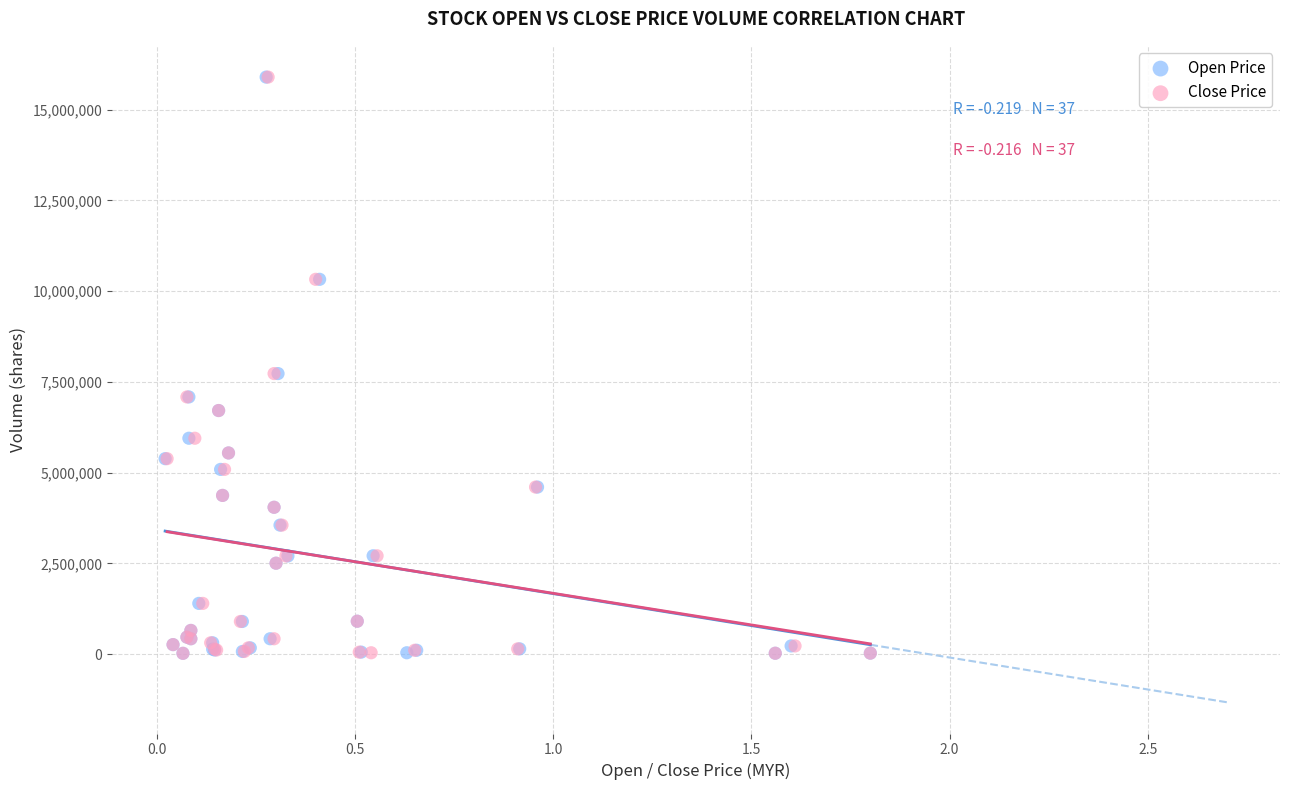

What are all the series names shown in the legend?

Open Price, Close Price